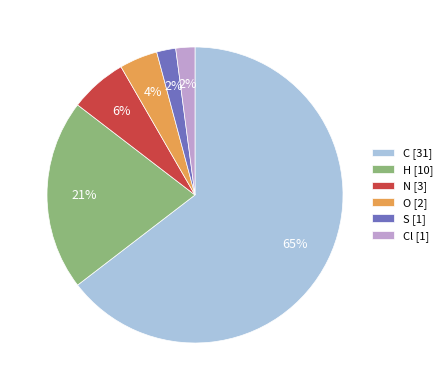

The C [31] slice represents 71% of the pie. True or false?

False